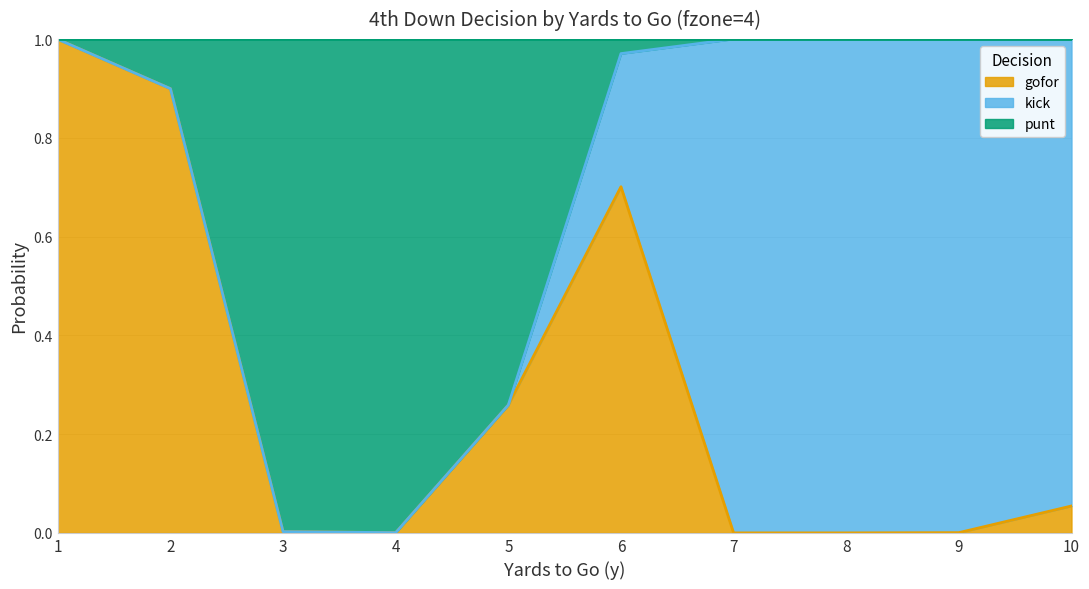

True or false: punt has more than 0 points higher than both neighbors.

False